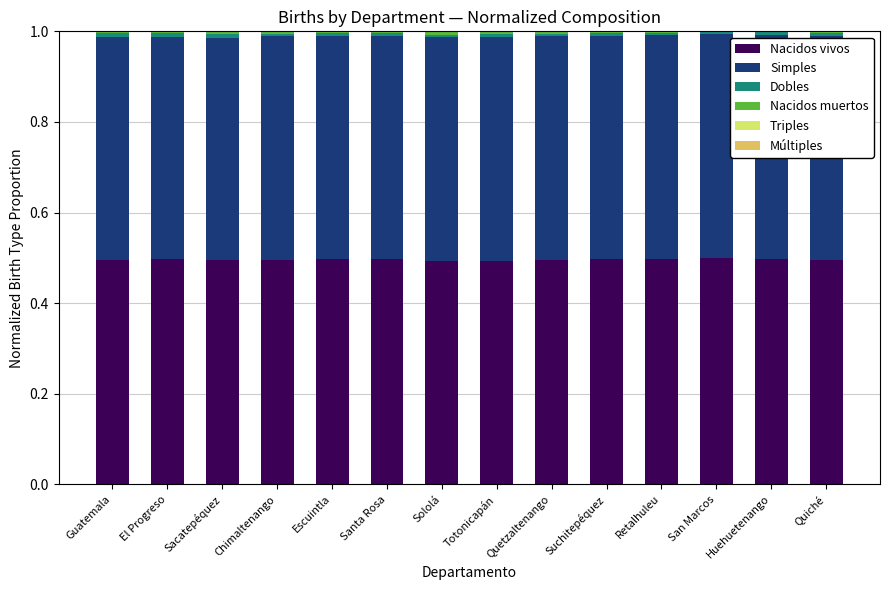

What is the maximum value for Nacidos vivos?

0.5